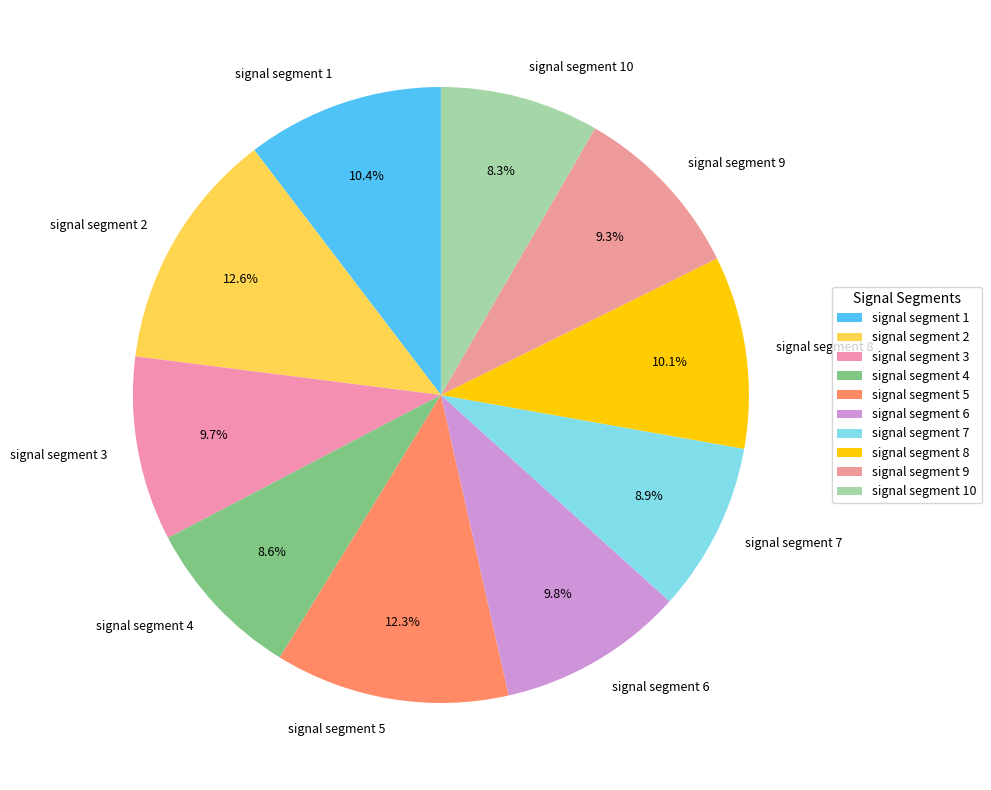

How many segments does this pie chart have?

10